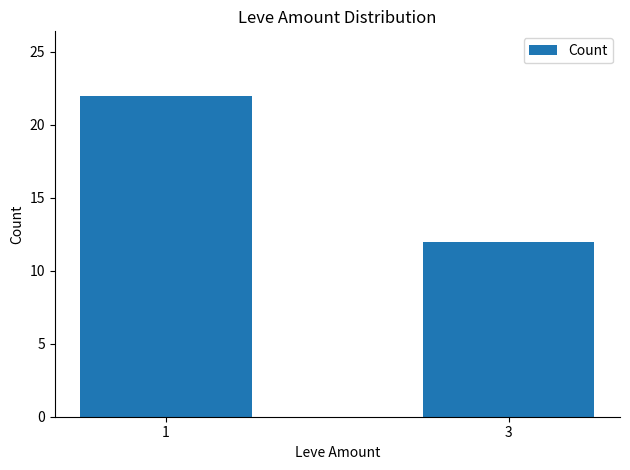

What is the value of the 2nd bar from the left?

12